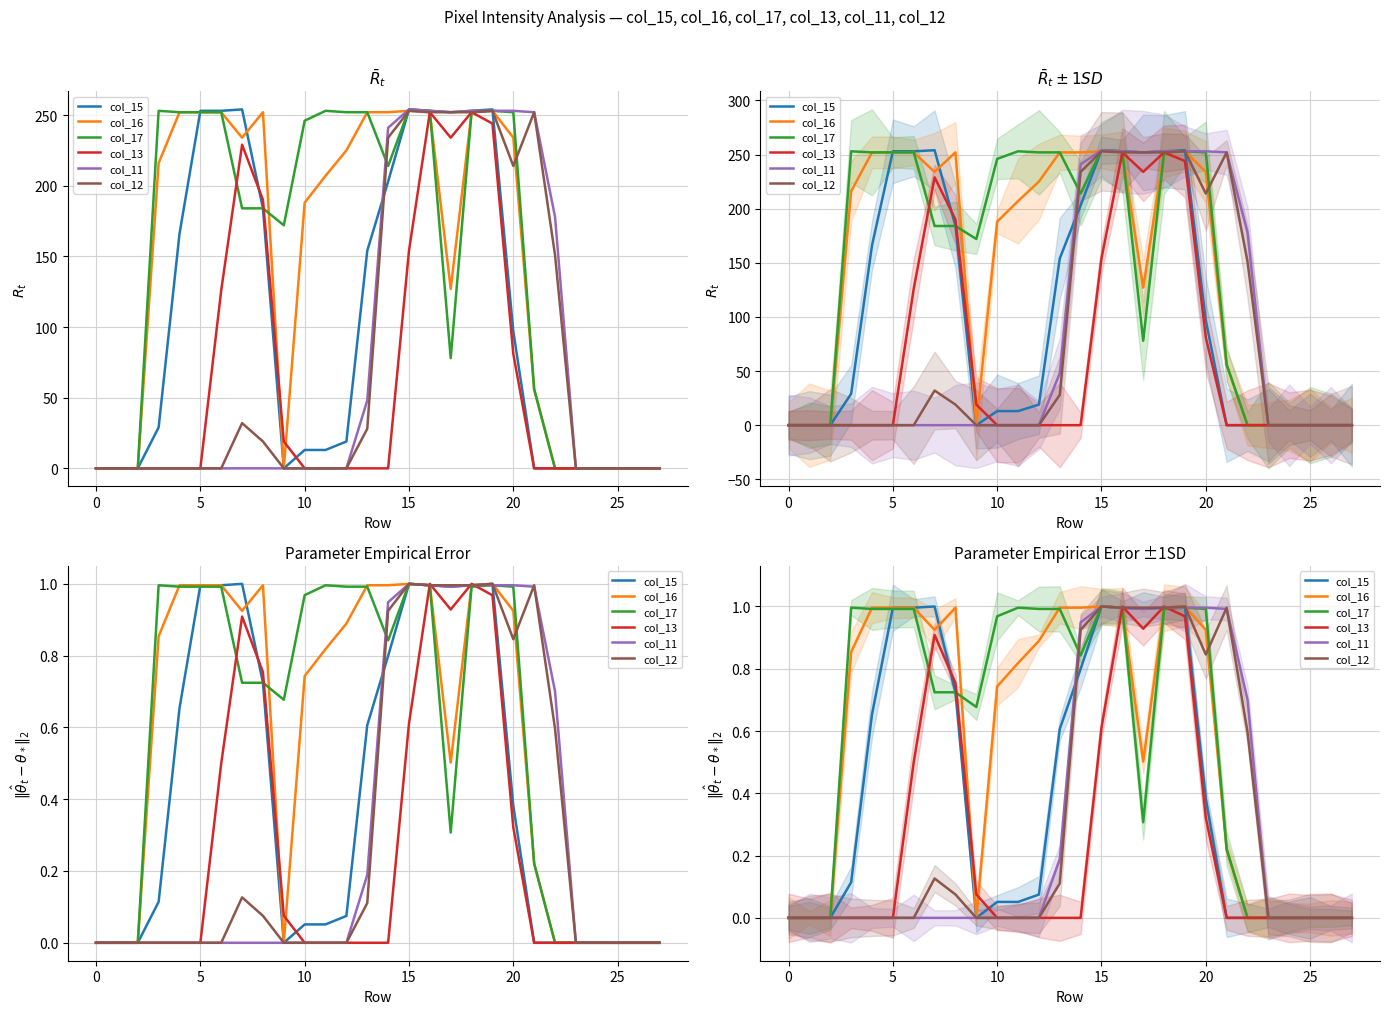

Rank the series by their maximum value, from lowest to highest.

col_15, col_16, col_17, col_13, col_11, col_12